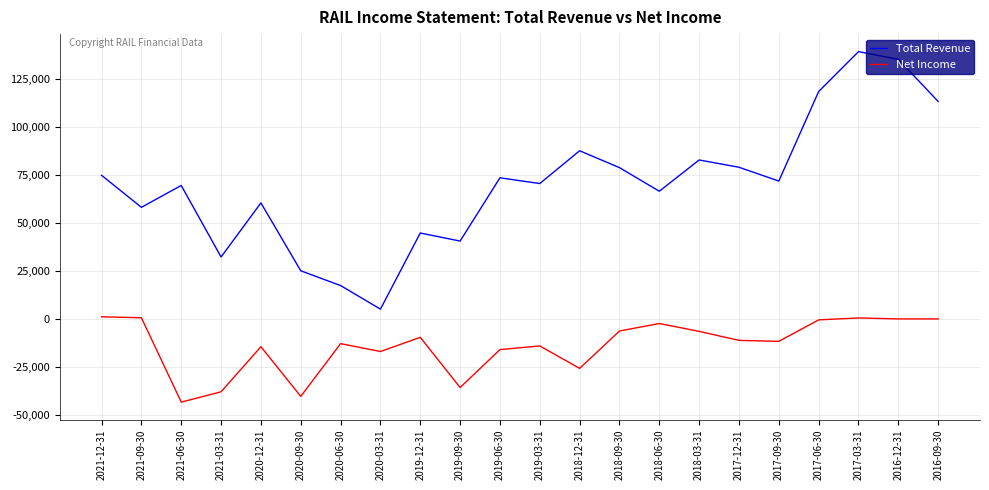

Rank the series by their maximum value, from highest to lowest.

Total Revenue, Net Income